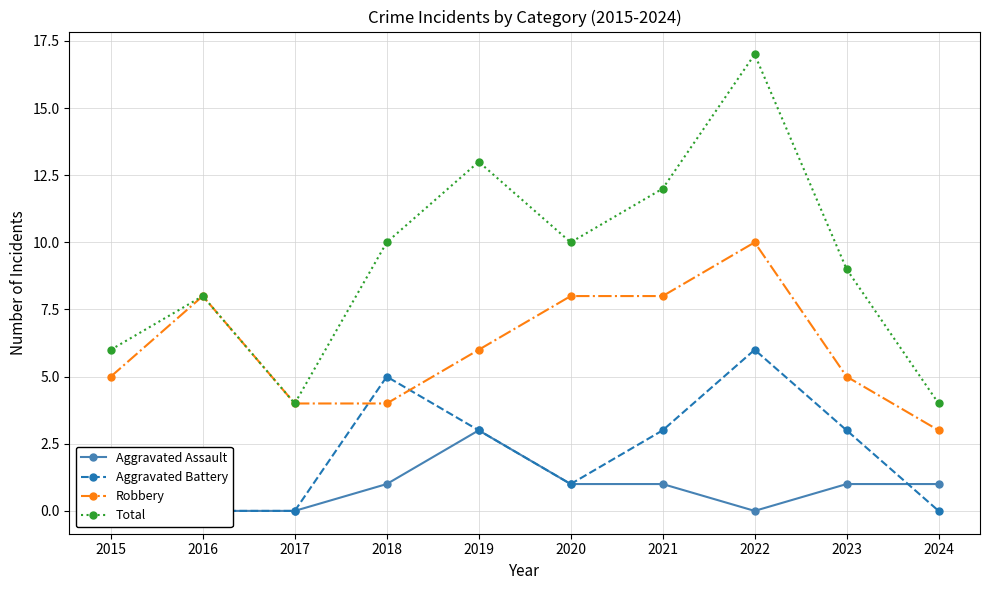

What is the difference between the maximum and second lowest values in the Robbery series?

6